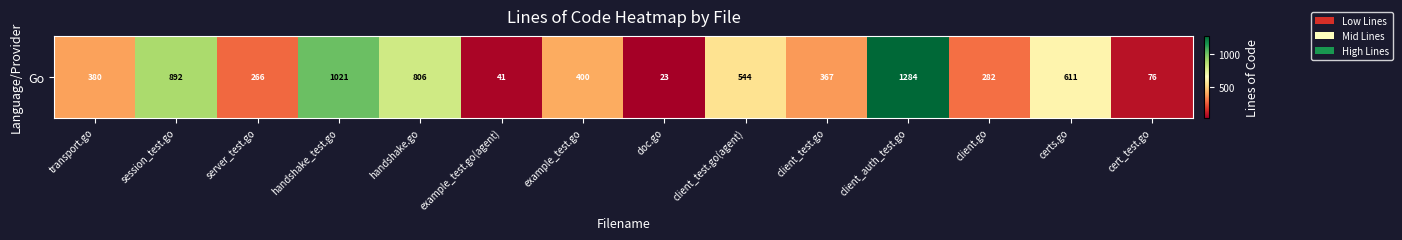

What is the sum of all values?

6993